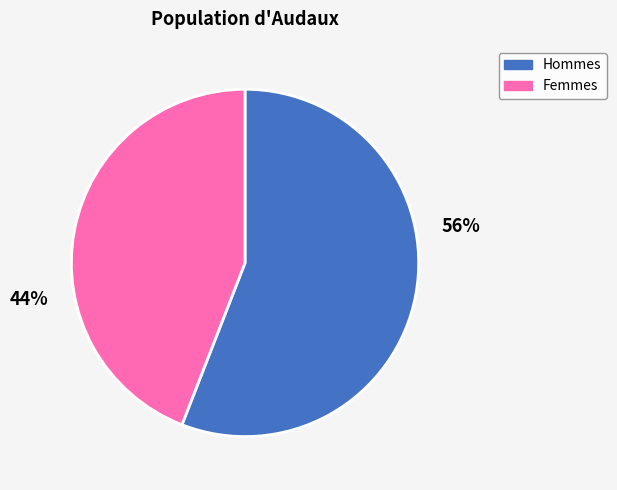

Is it true that Femmes is 44% of the pie?

True